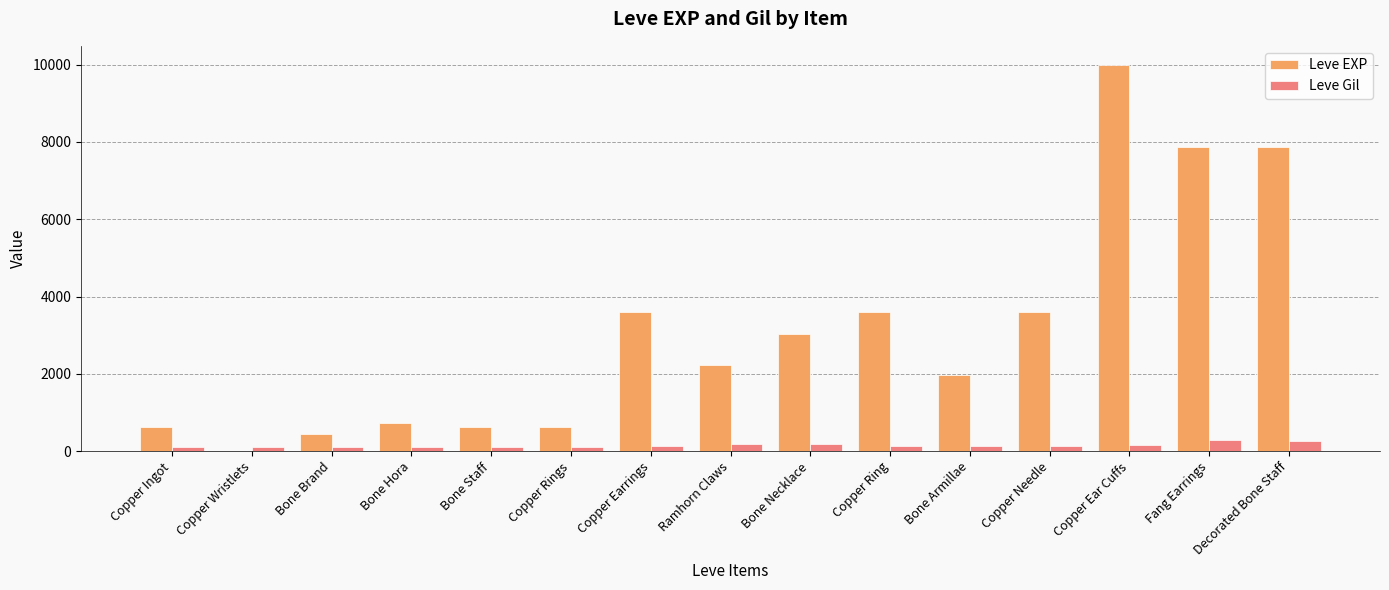

True or false: Leve Gil has a value of 288 at Fang Earrings.

True